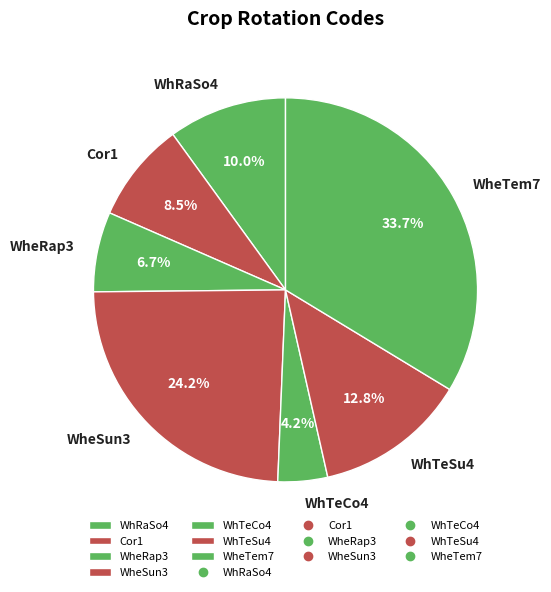

Is WheSun3 the majority of the pie?

No